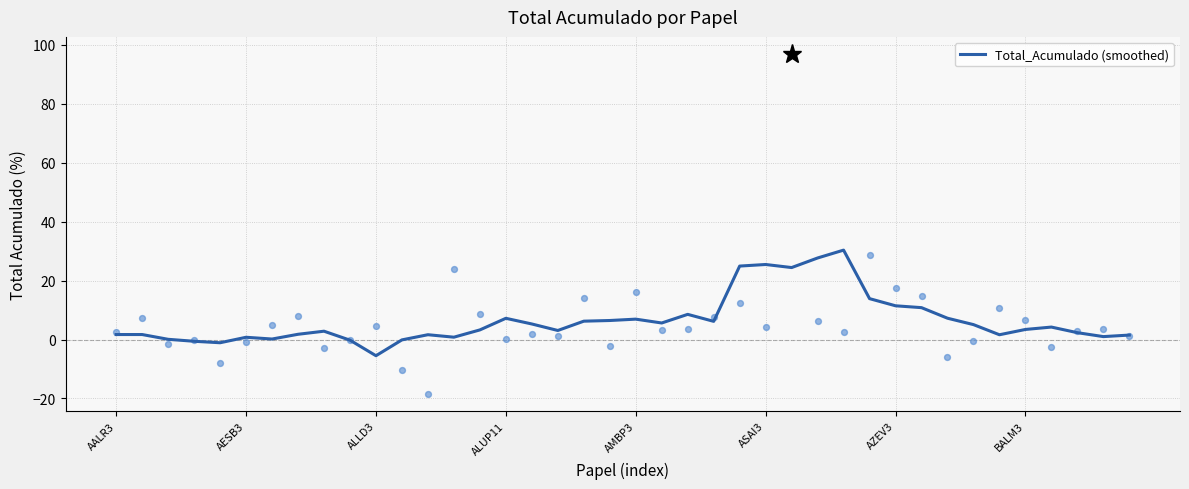

What is the ratio of the value at 29 to the value at 34?

8.5